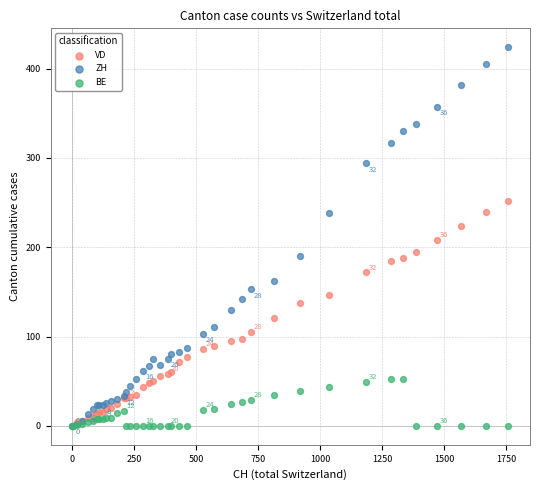

What are all the series names shown in the legend?

VD, ZH, BE